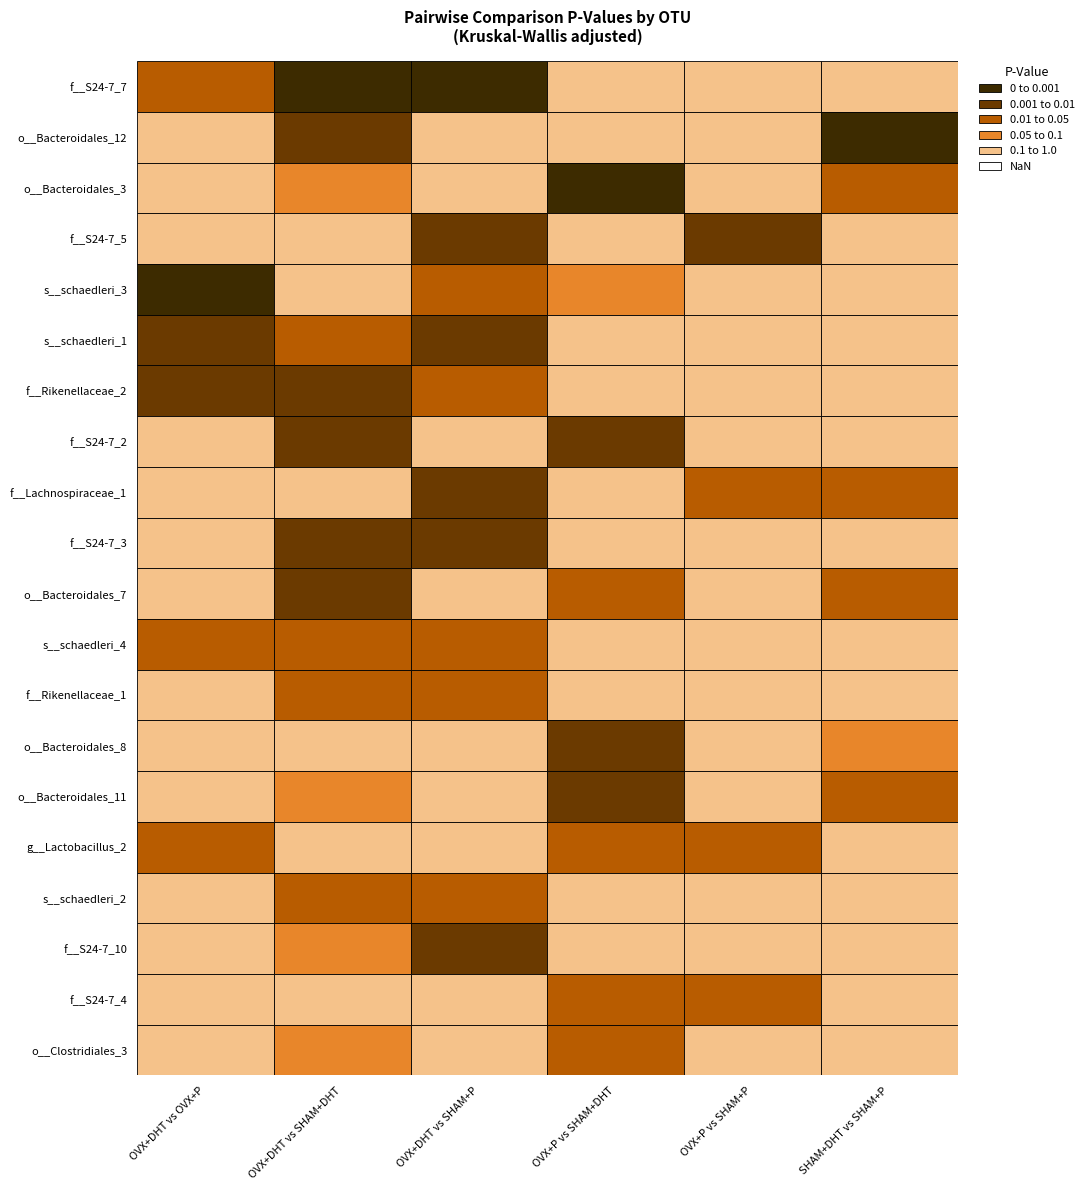

At how many categories does at least one series exceed 0?

6